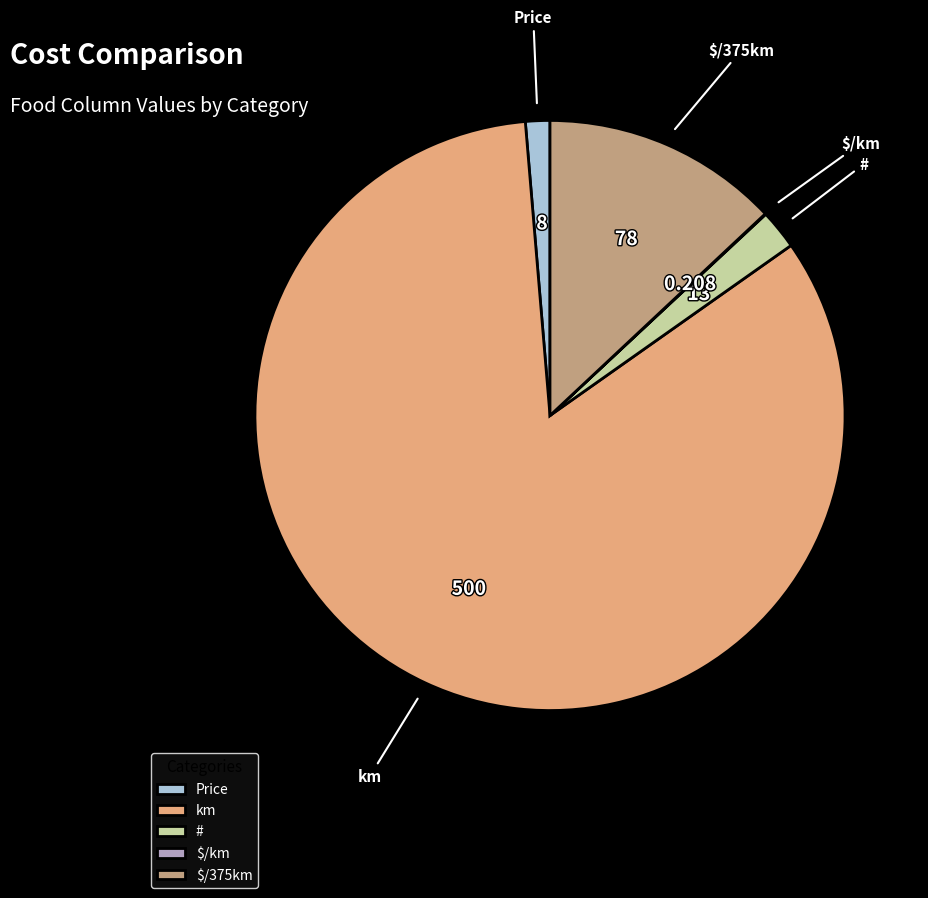

Is it true that Price is 11% of the pie?

False